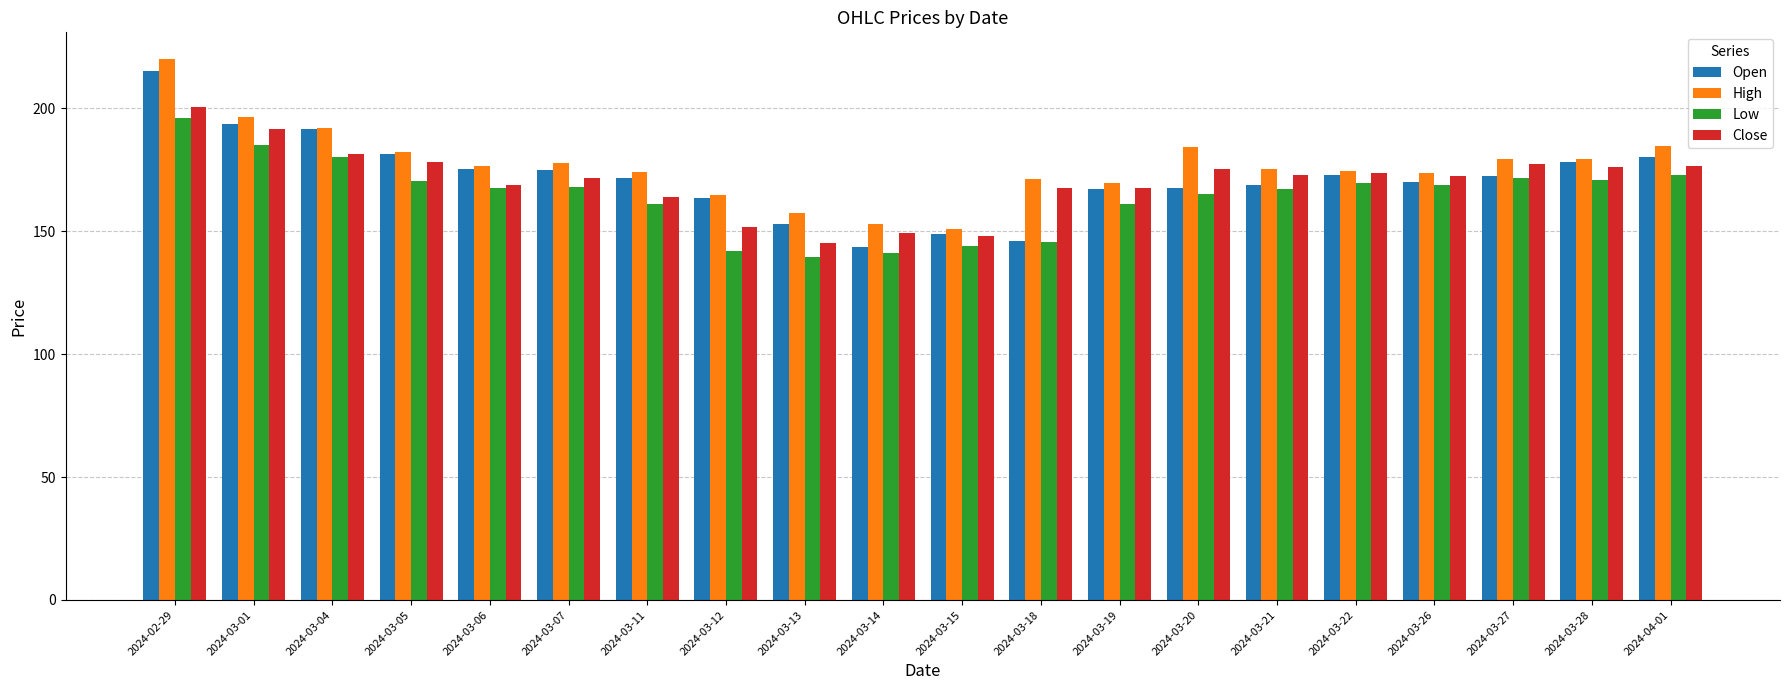

True or false: High has a value of 176.7 at 2024-03-06.

True